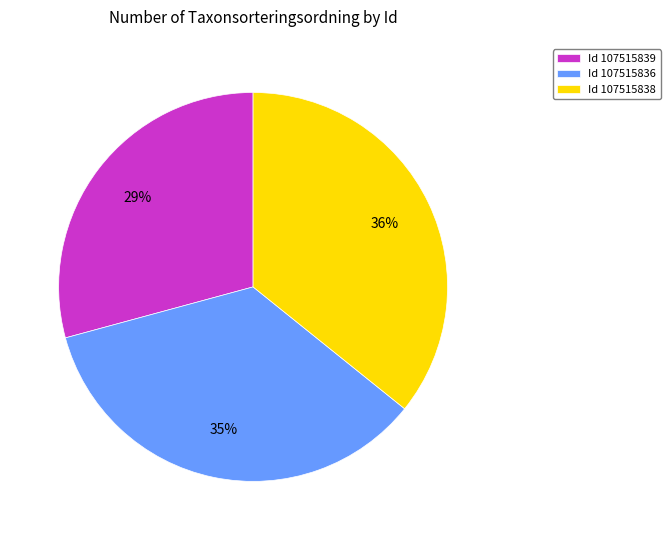

Does any single category account for the majority?

No